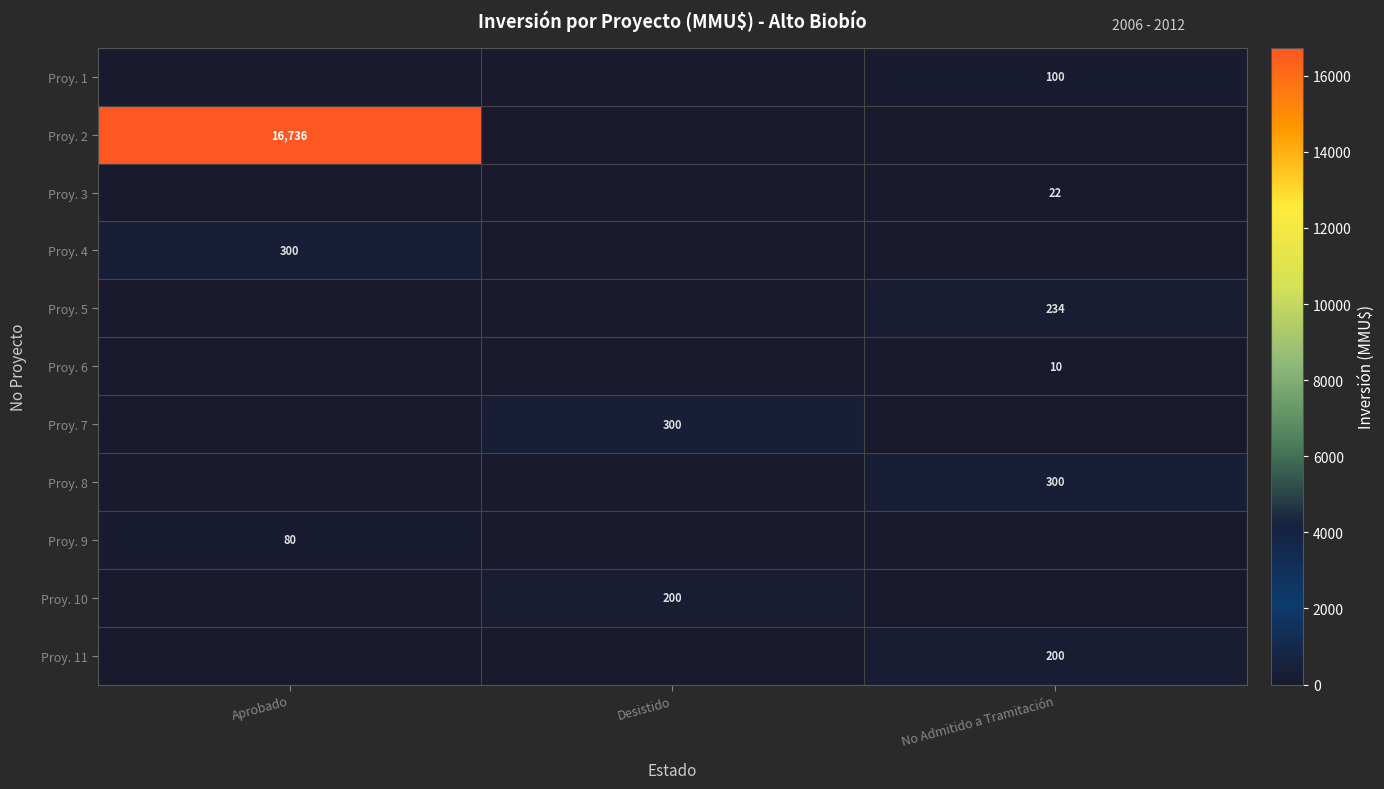

The value of Proy. 4 at Aprobado is 300. True or false?

True